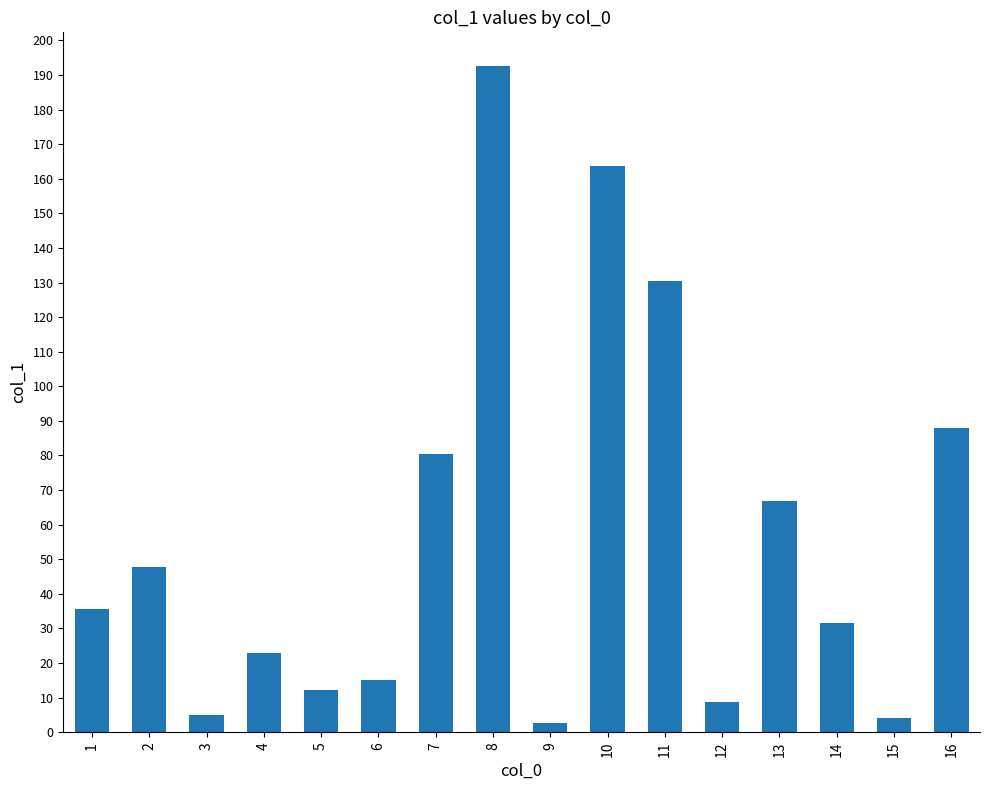

Which has a higher value, 2 or 10?

10